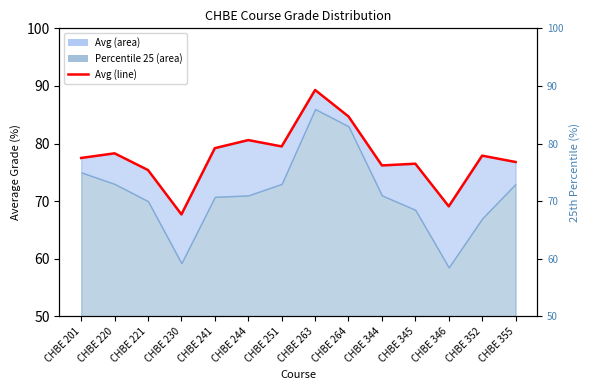

Which series changed the most between CHBE 220 and CHBE 230?

Percentile (25)